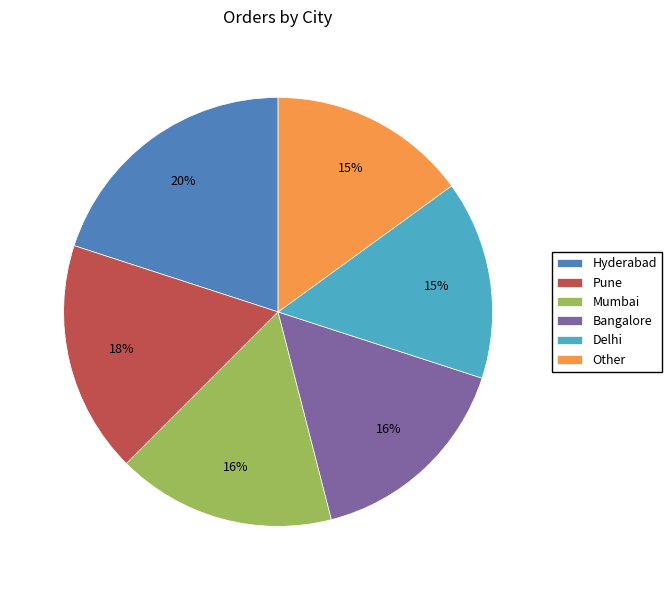

Does any single category account for the majority?

No